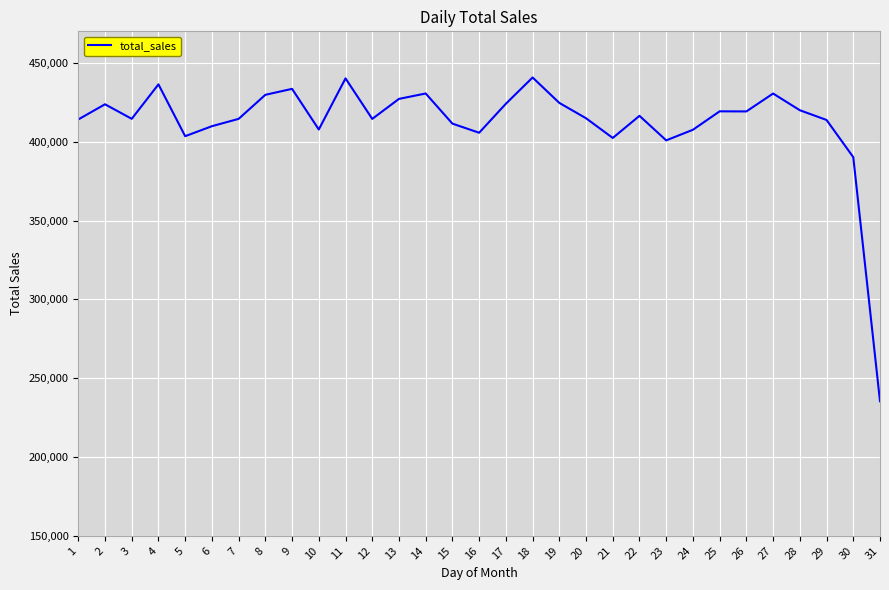

What is the maximum value shown in the chart?

440721.1